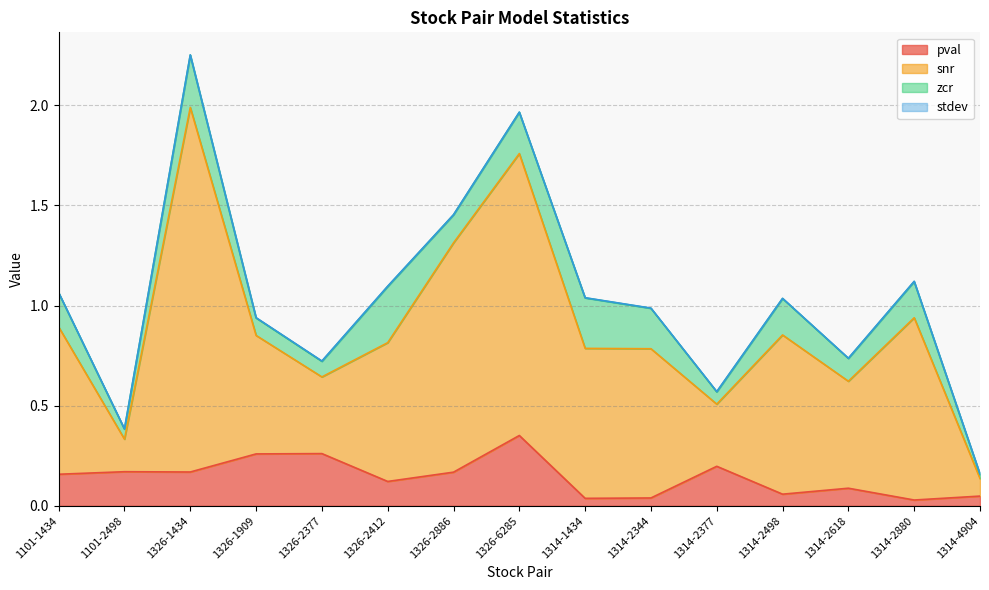

Rank the categories by pval value from lowest to highest.

1314-2880, 1314-1434, 1314-2344, 1314-4904, 1314-2498, 1314-2618, 1326-2412, 1101-1434, 1326-2886, 1326-1434, 1101-2498, 1314-2377, 1326-1909, 1326-2377, 1326-6285